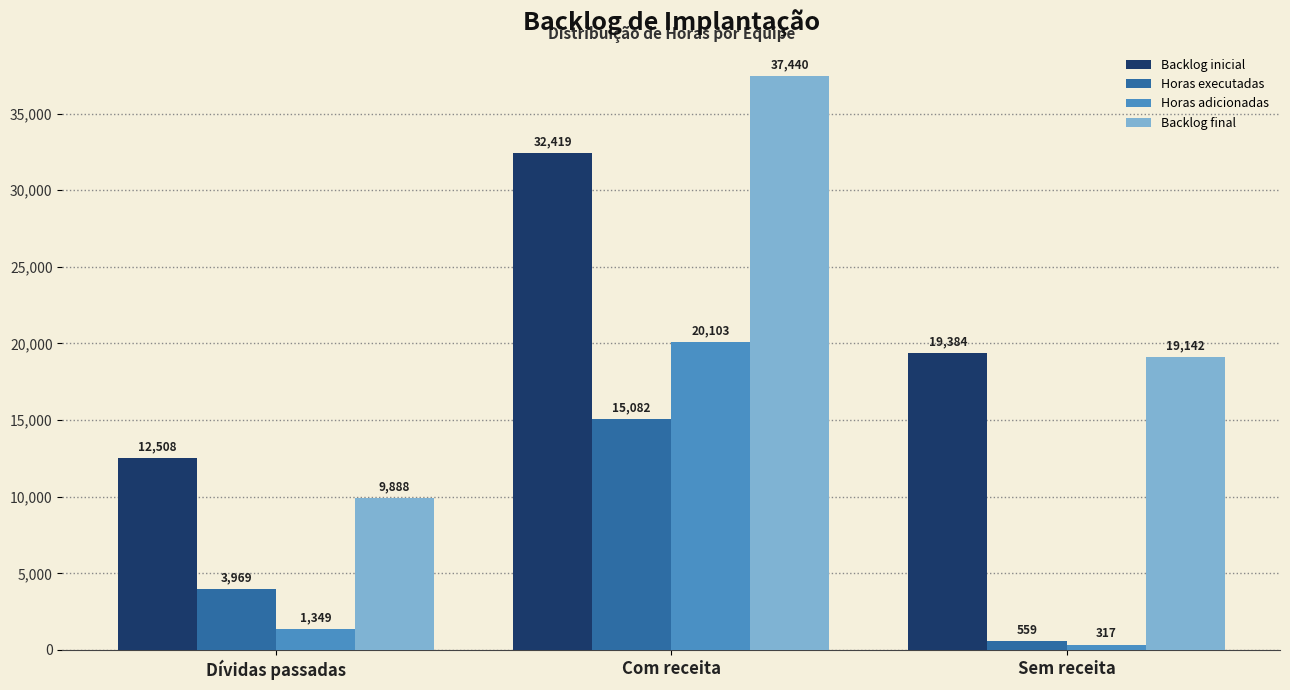

At which category is the sum across all series the highest?

Com receita